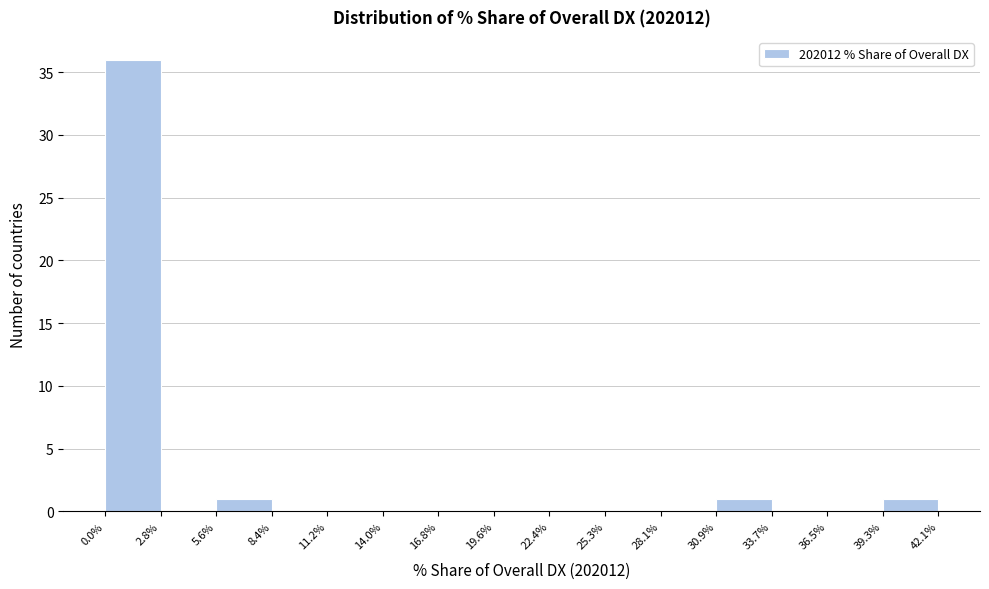

Reading left to right, transcribe this chart: for each bar, give the range it covers on the x-axis and its height. The values are not printed on the chart, so give them approximately, as read against the axis.

0.0% to 2.8%: 36
2.8% to 5.6%: 0
5.6% to 8.4%: 1
8.4% to 11.2%: 0
11.2% to 14.0%: 0
14.0% to 16.8%: 0
16.8% to 19.6%: 0
19.6% to 22.4%: 0
22.4% to 25.3%: 0
25.3% to 28.1%: 0
28.1% to 30.9%: 0
30.9% to 33.7%: 1
33.7% to 36.5%: 0
36.5% to 39.3%: 0
39.3% to 42.1%: 1